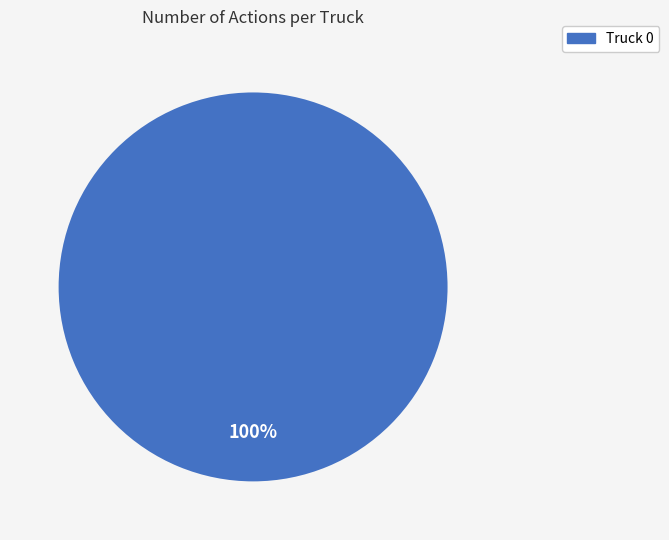

What is the majority slice?

Truck 0